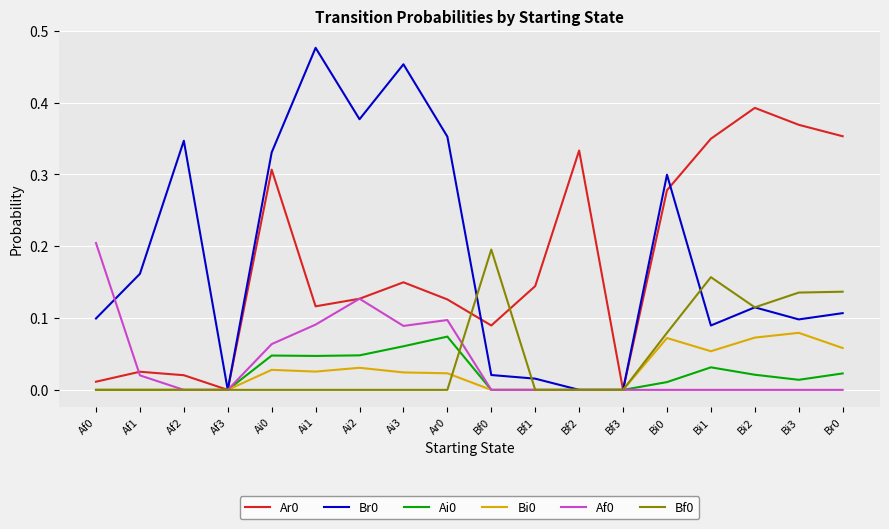

Is the value of Bf0 at Ai0 greater than the value of Ai0 at Bi1?

No